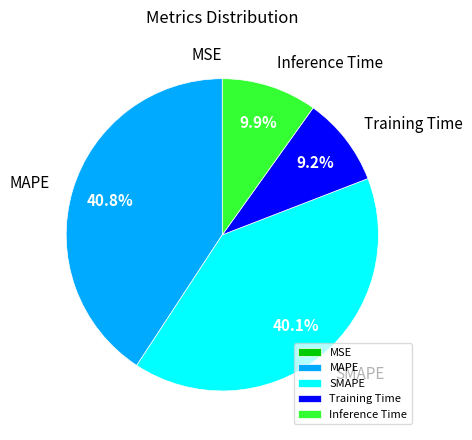

To the nearest percent, what is the average slice percentage?

20%